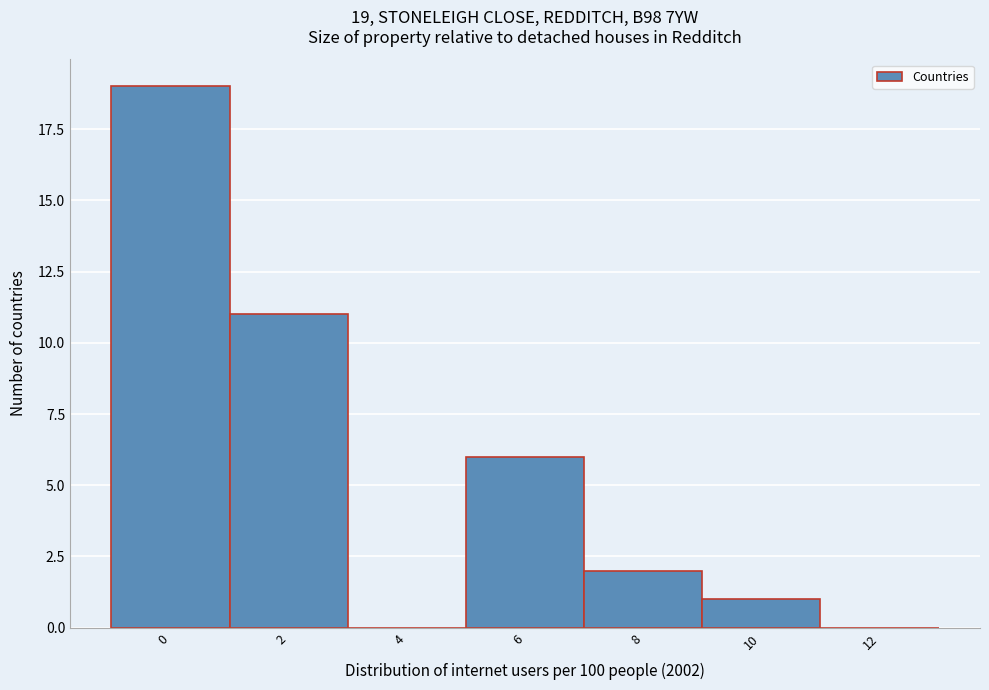

Reading left to right, list all the values displayed in this chart.

0=19	2=11	4=0	6=6	8=2	10=1	12=0